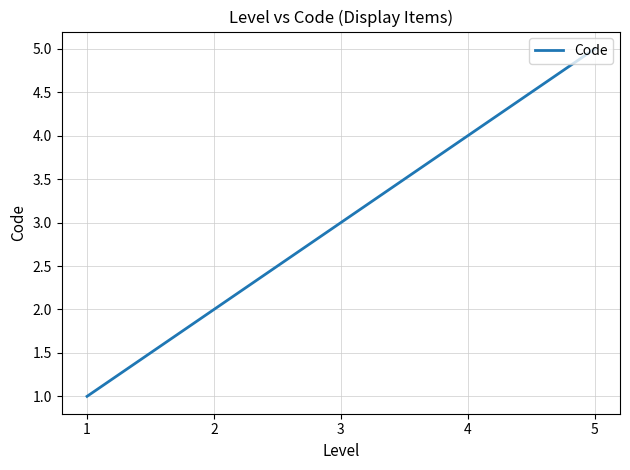

Reading left to right, what are all the values shown in this chart?

1	2	3	4	5